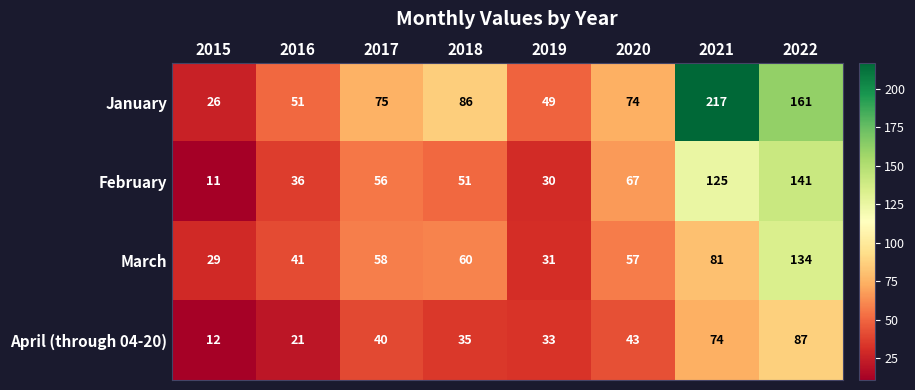

True or false: April (through 04-20) has a value of 40 at 2017.

True